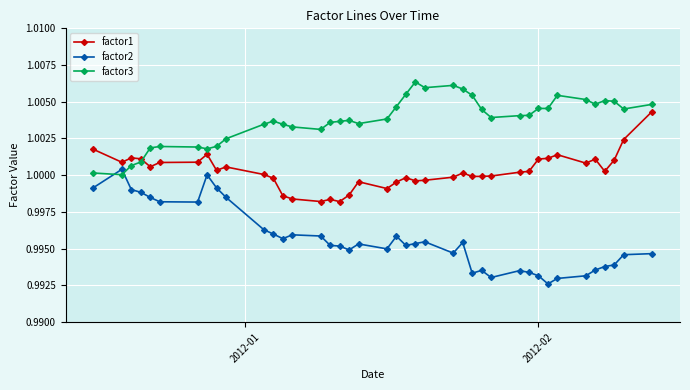

Which series has the largest total across all categories?

factor3